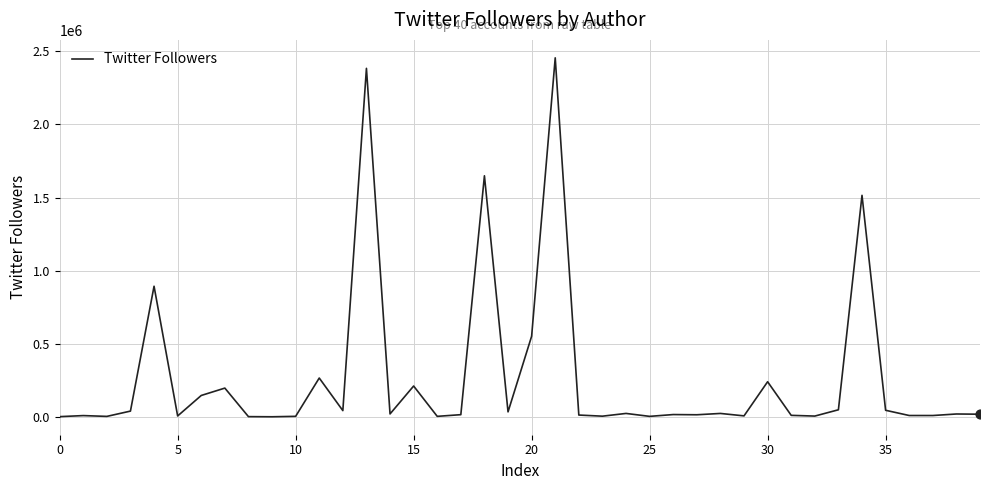

What is the greatest value displayed?

2455819